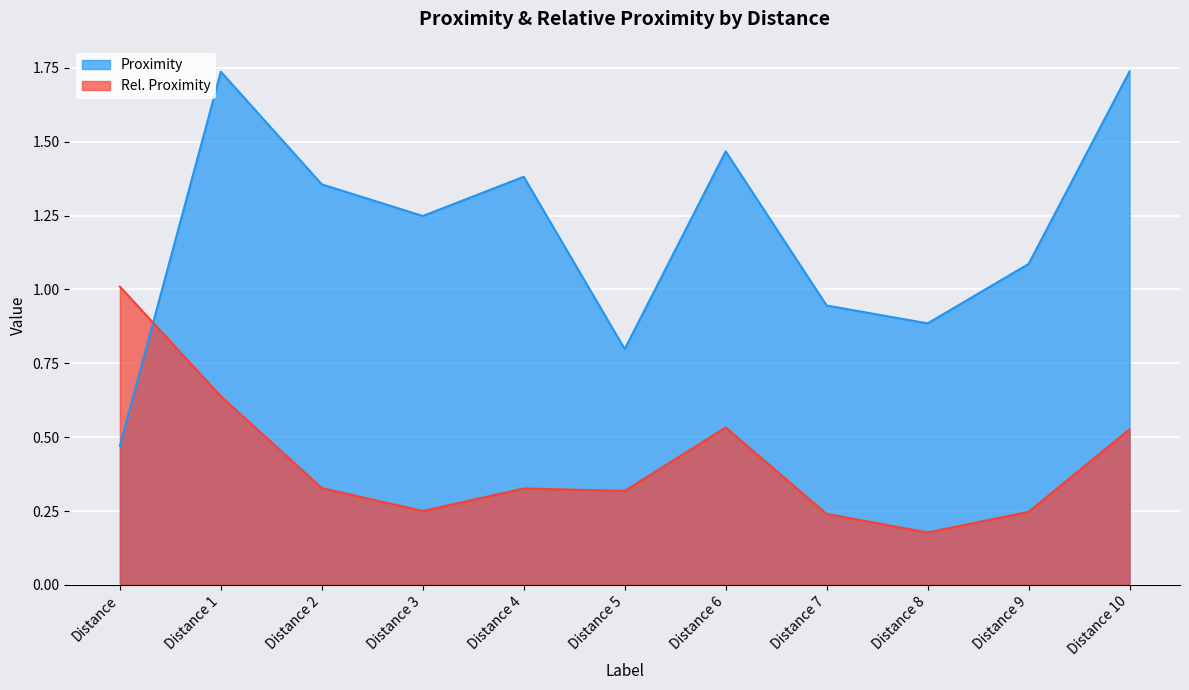

Is the value of Rel. Proximity at Distance 4 greater than the value of Proximity at Distance 2?

No